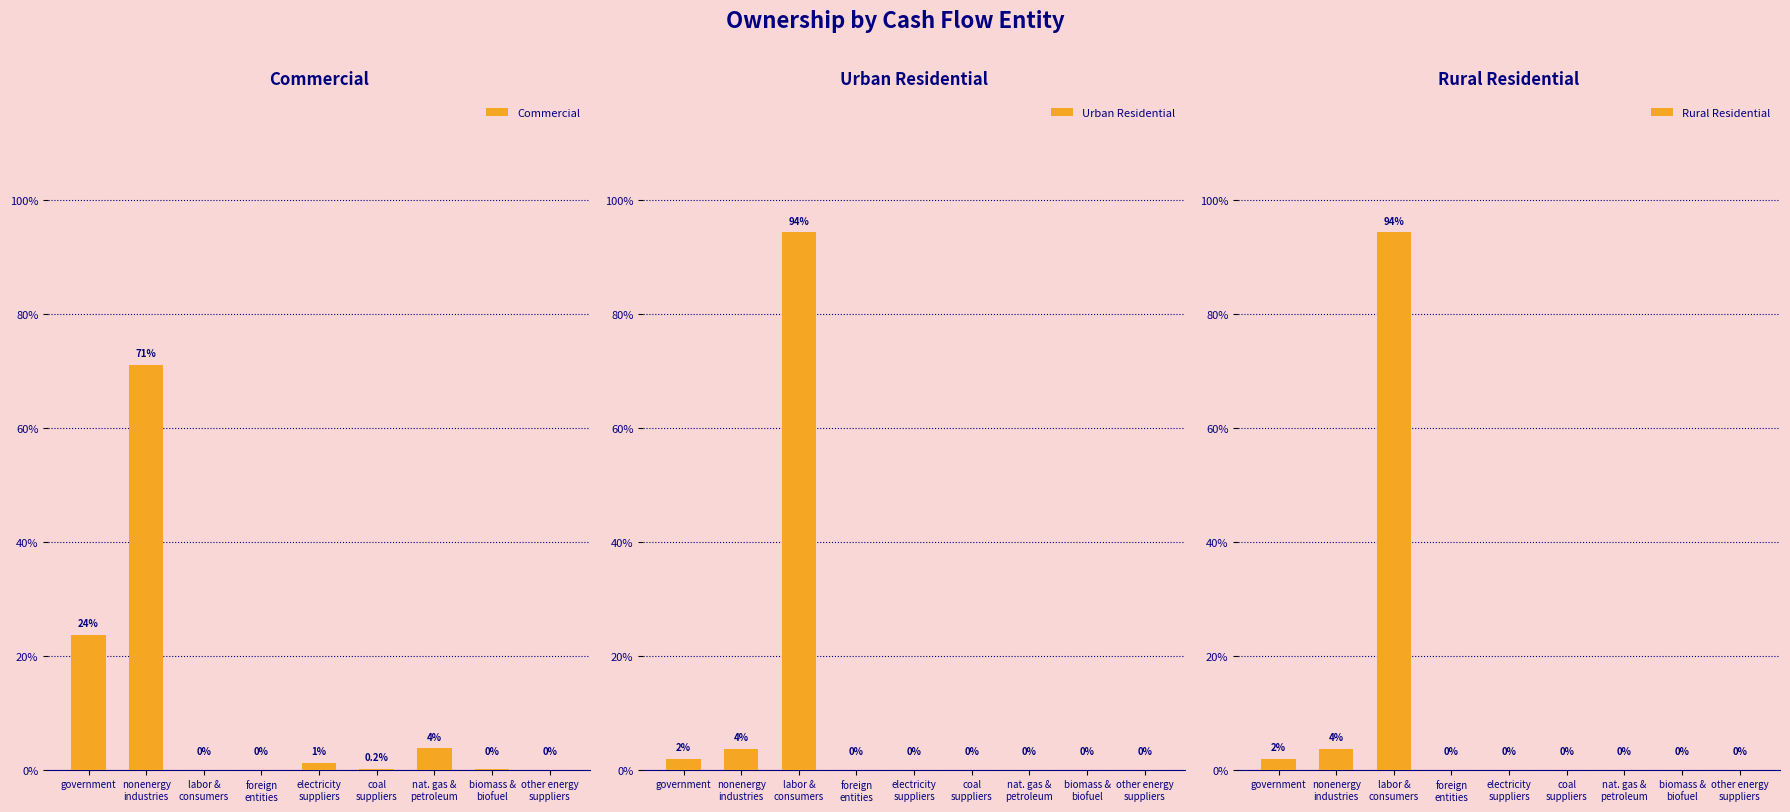

True or false: Commercial has a value of 0.0 at biomass &
biofuel.

True